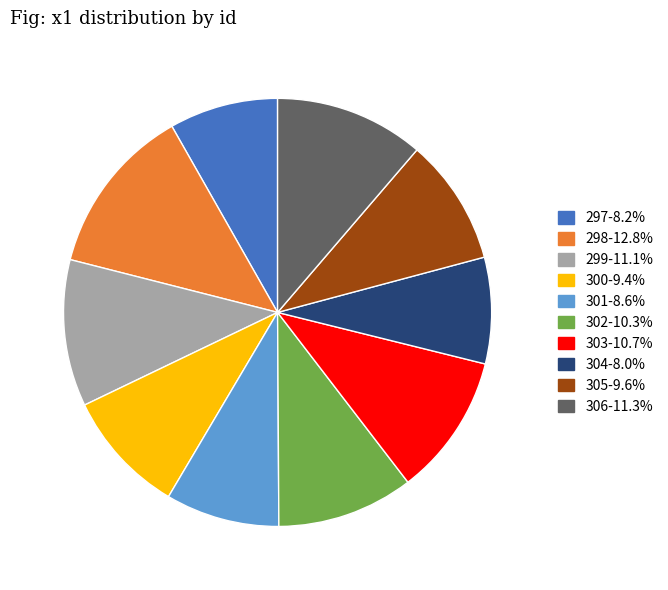

Count the number of slices in the pie.

10